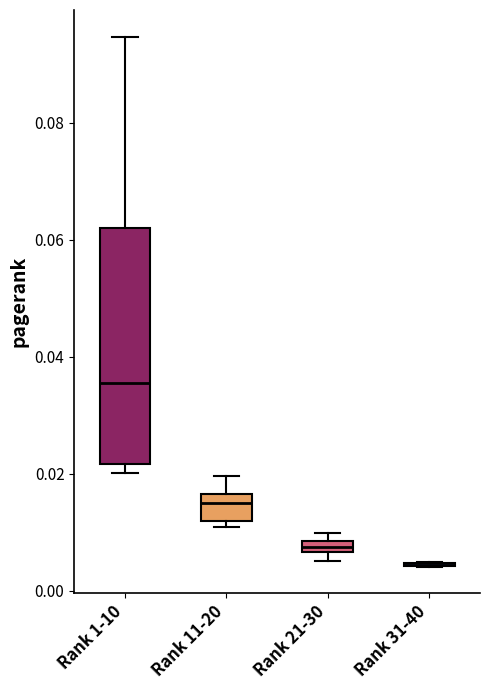

Which box is the tallest, from its lower edge to its upper edge?

Rank 1-10